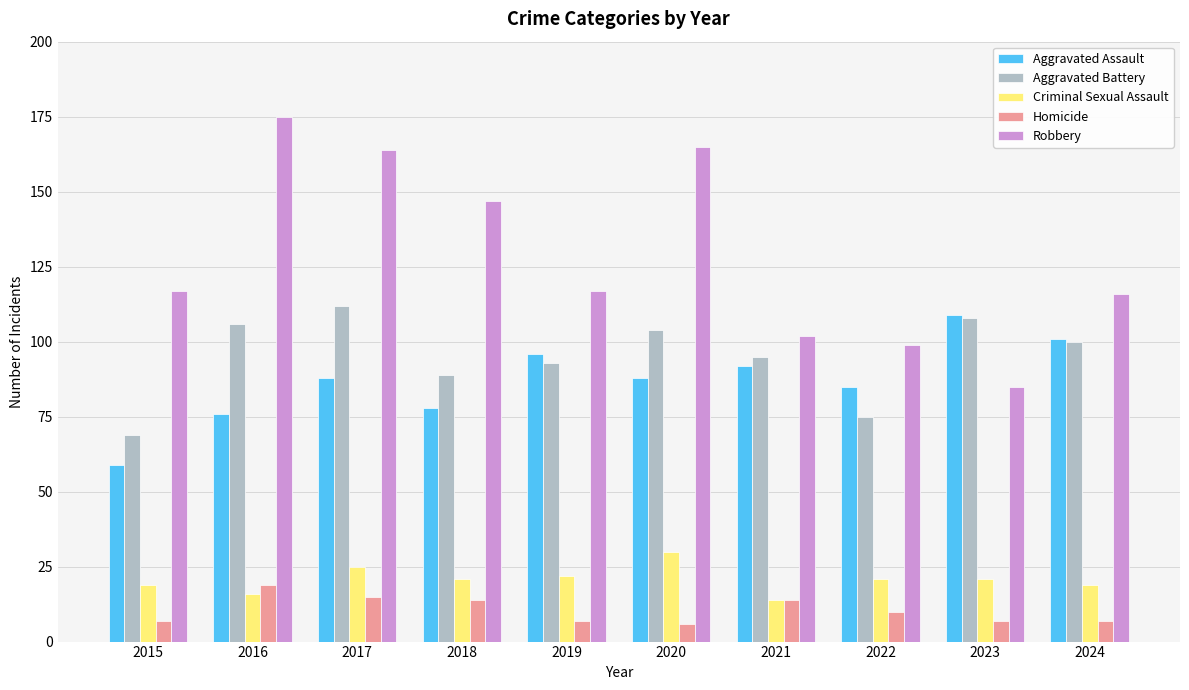

What is the average value of the Criminal Sexual Assault series?

21